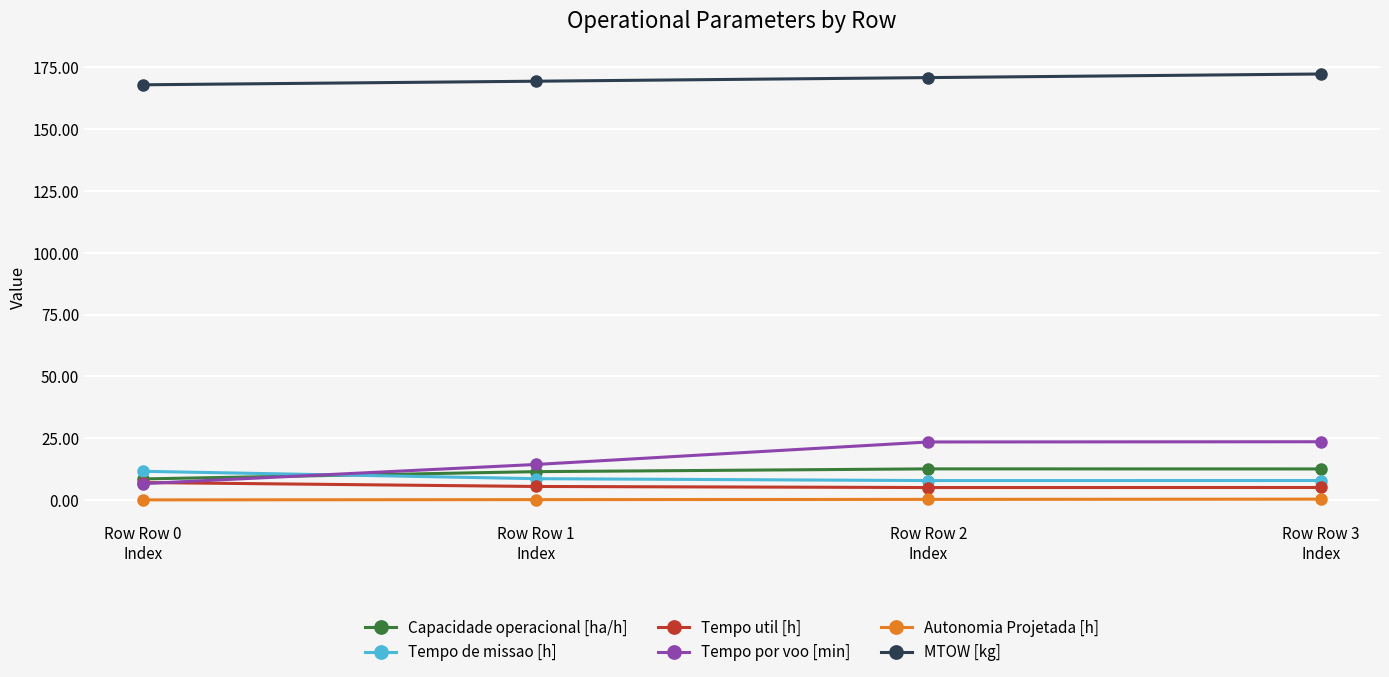

How many data points in Capacidade operacional [ha/h] are above 12?

2